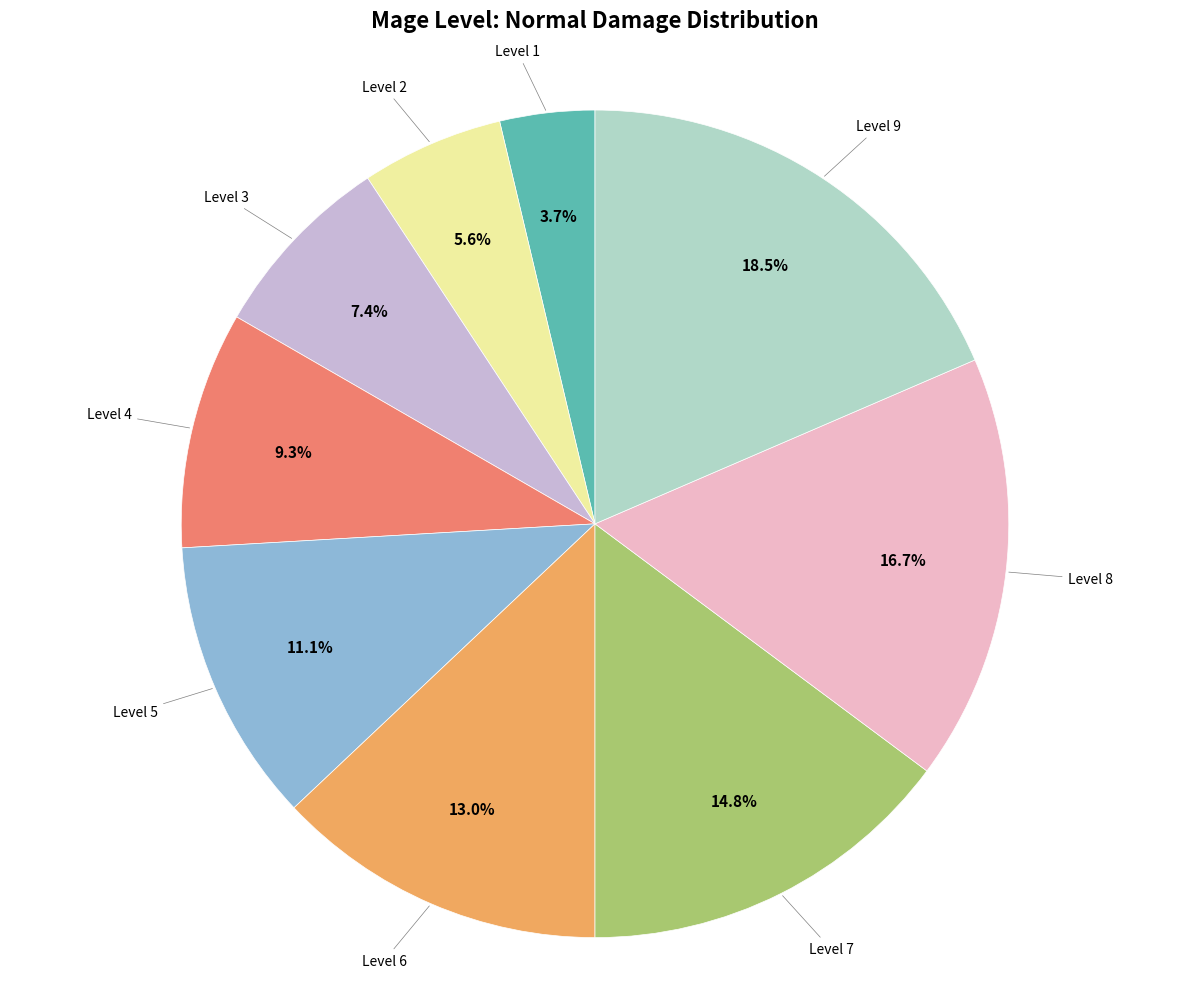

Is there a majority slice in this chart?

No